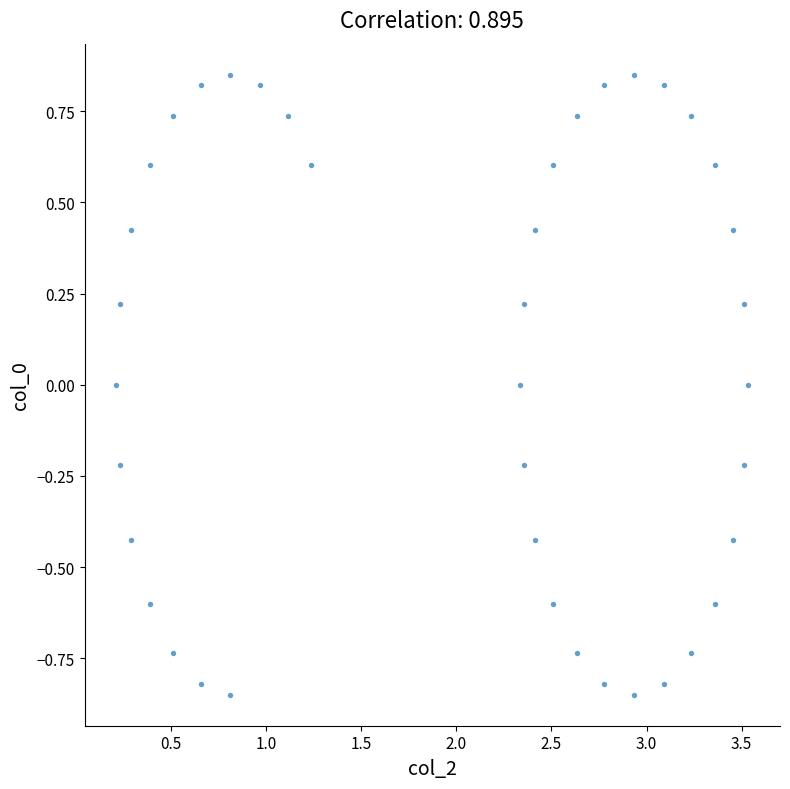

What is the range of Y values (max minus min)?

1.7